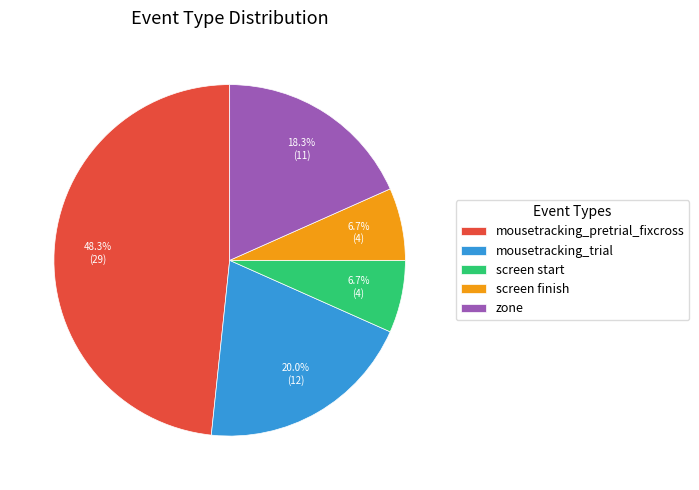

How many segments does this pie chart have?

5